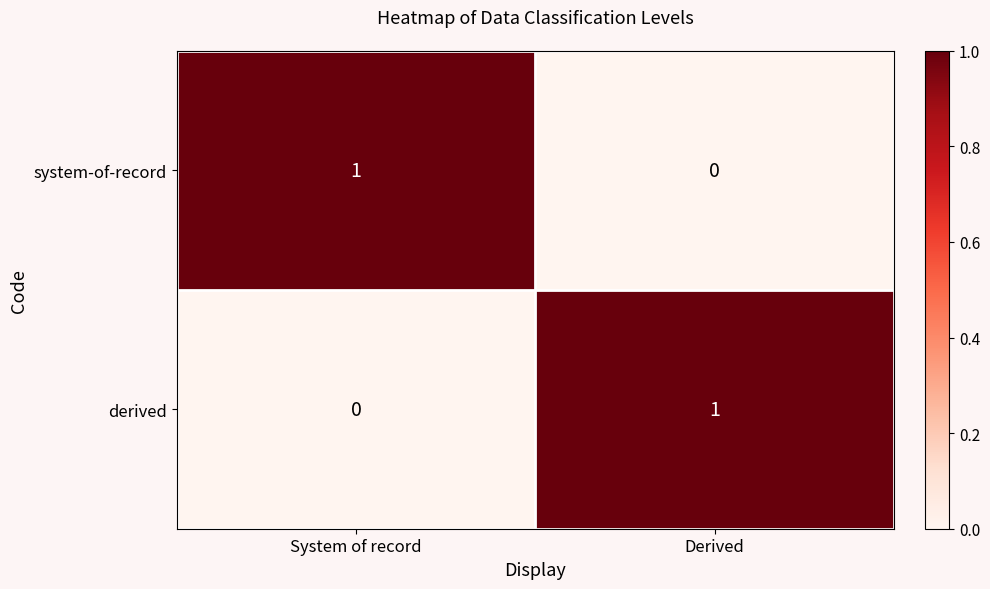

How many values in derived are above zero?

1